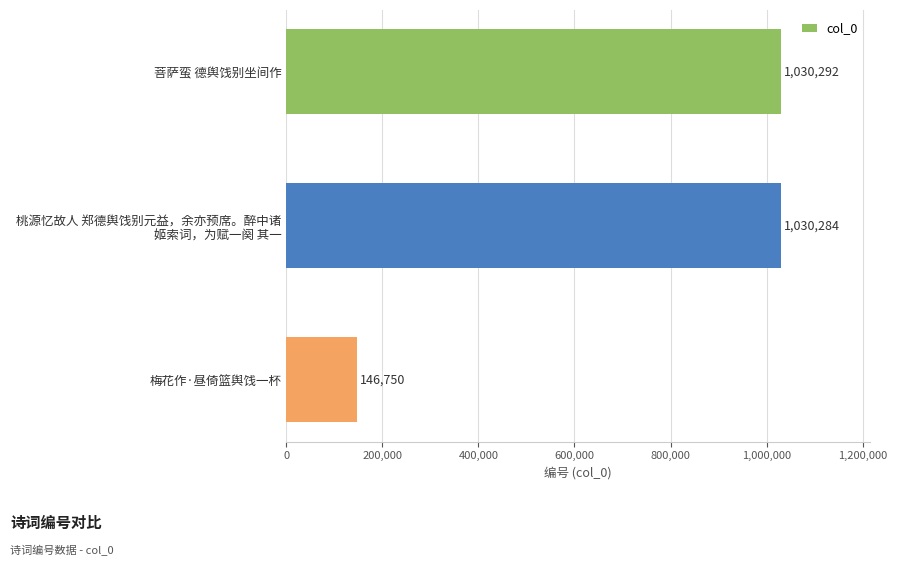

What is the sum of all values?

2207326